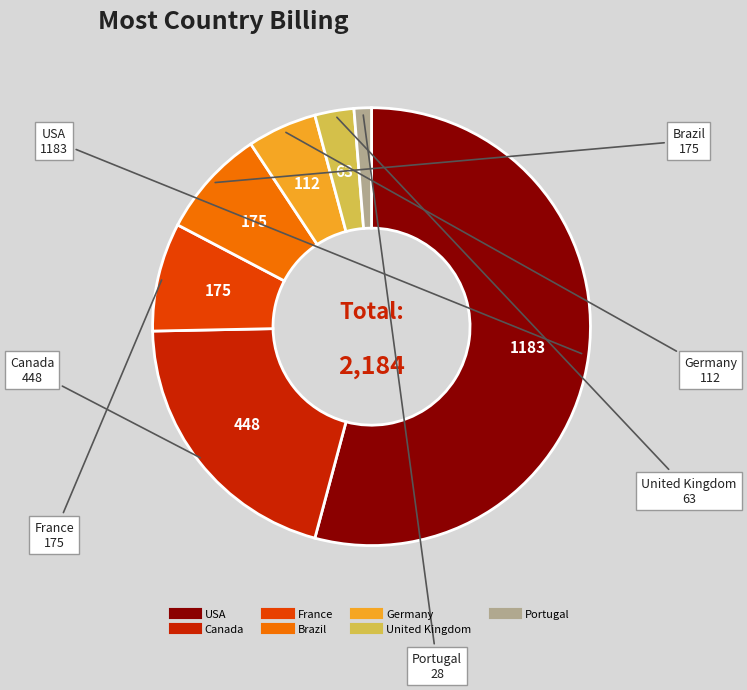

Does any single category account for the majority?

Yes